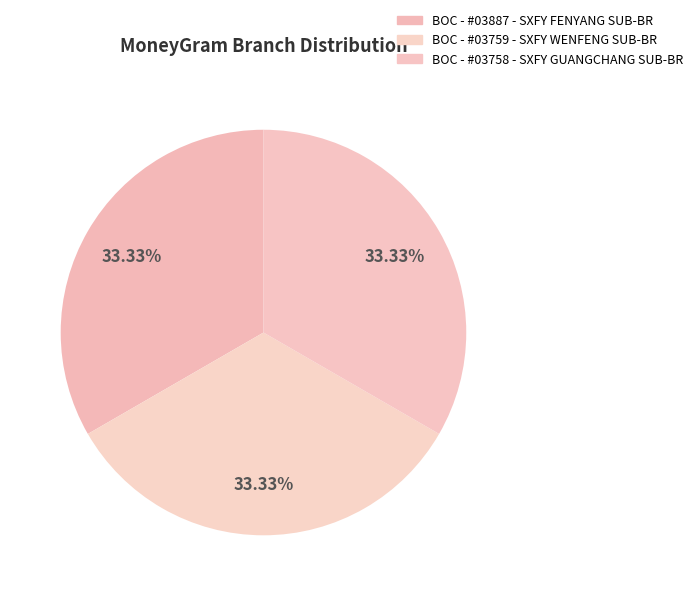

Count the number of slices in the pie.

3